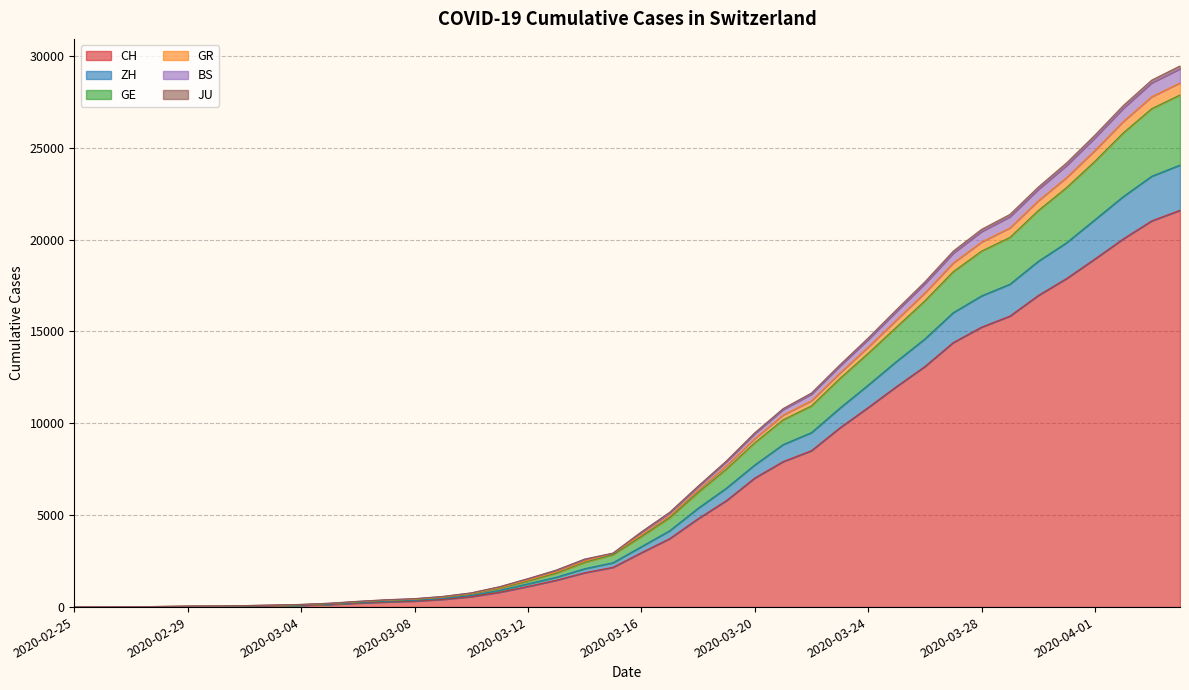

What is the maximum value for CH?

21593